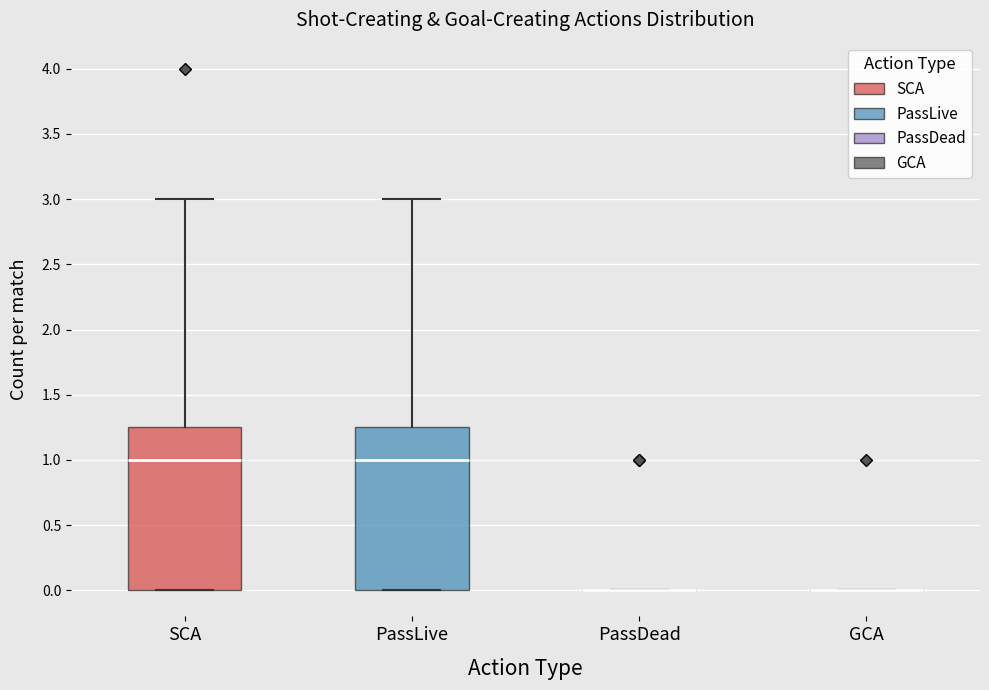

Reading left to right, read every box against the y-axis: the position of its median line, the range the box covers, and the ends of its whiskers. The values are not printed on the chart, so give them approximately, as read against the axis.

SCA: median 1.00, box 0.00 to 1.25, whiskers 0.00 to 3.00
PassLive: median 1.00, box 0.00 to 1.25, whiskers 0.00 to 3.00
PassDead: box collapsed to a line at 0.00, whiskers 0.00 to 0.00
GCA: box collapsed to a line at 0.00, whiskers 0.00 to 0.00